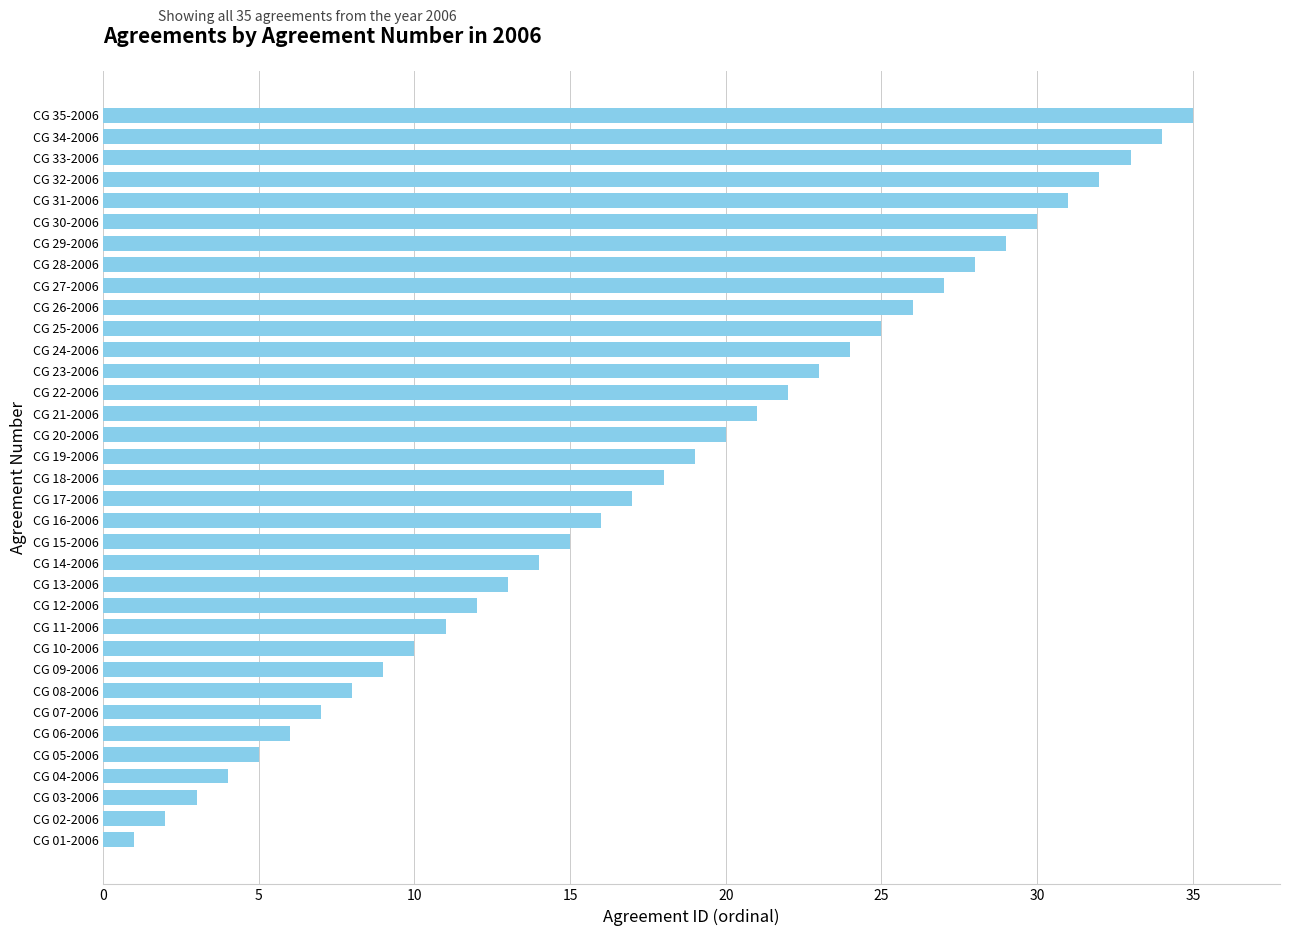

What is the label of the 27th bar from the bottom?

CG 27-2006